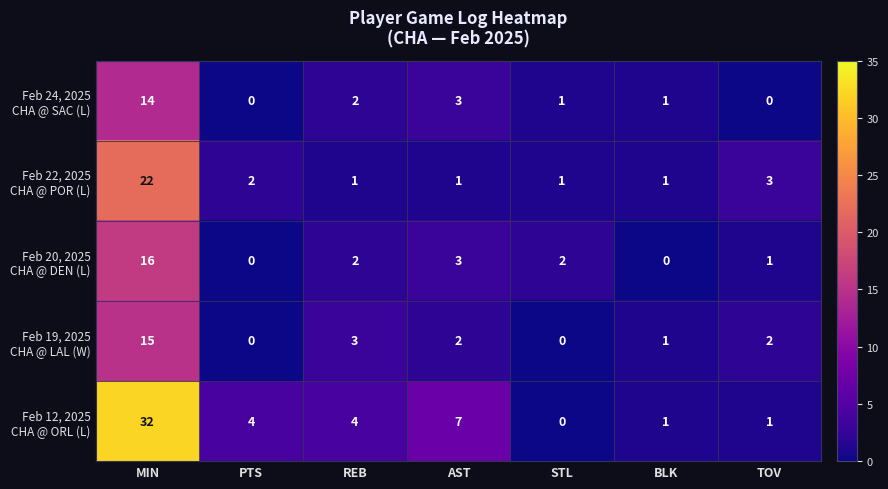

What is the difference between the highest and lowest values at MIN?

18